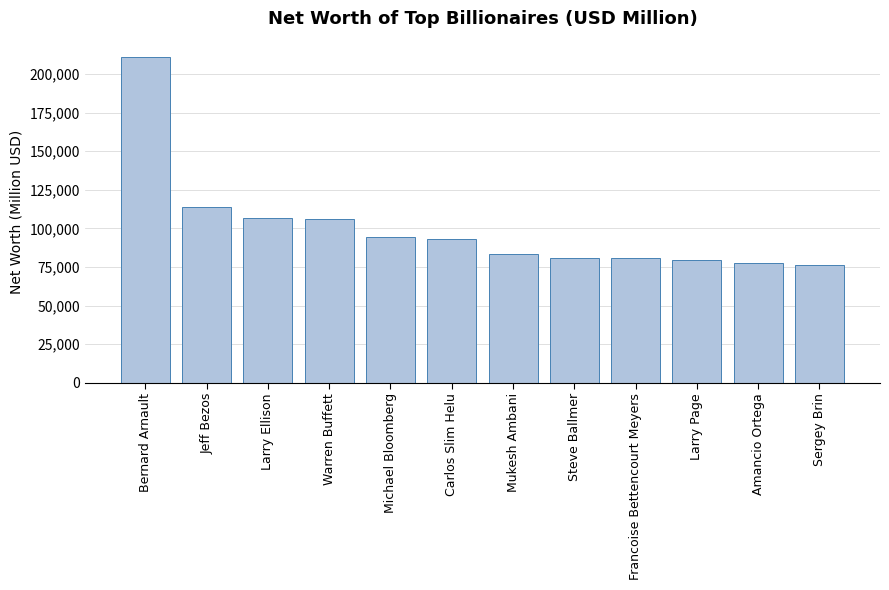

What is the sum of all values?

1202600